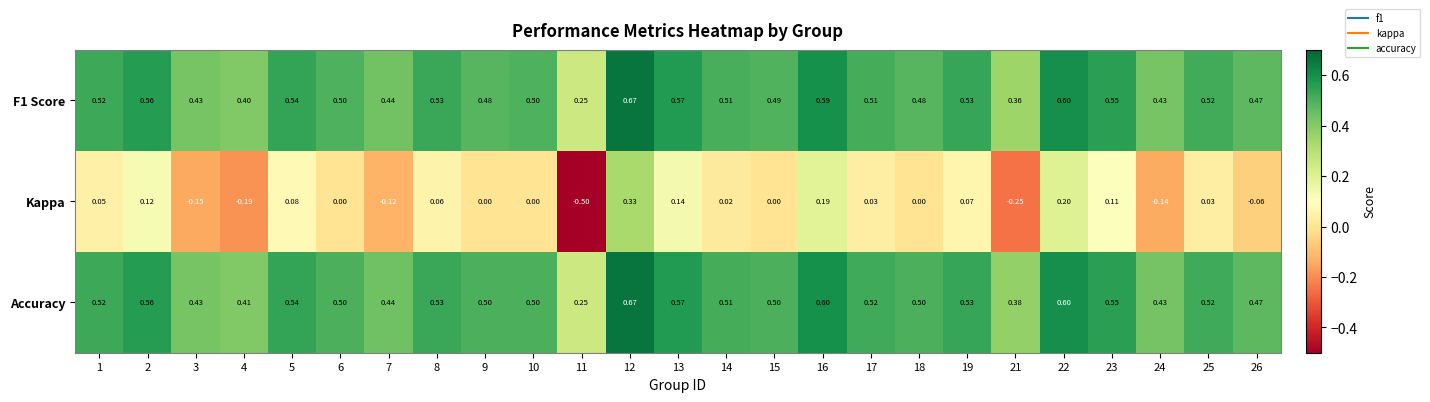

Which series has the largest total across all categories?

Accuracy